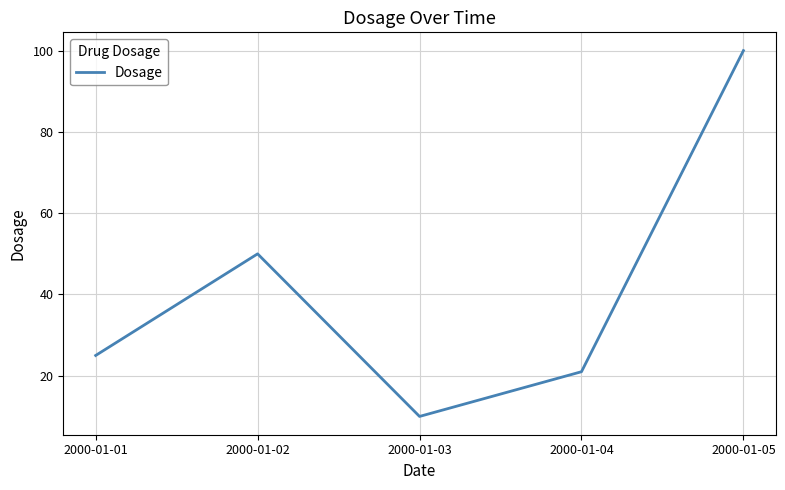

Reading left to right, extract all data points from this chart.

2000-01-01=25	2000-01-02=50	2000-01-03=10	2000-01-04=21	2000-01-05=100